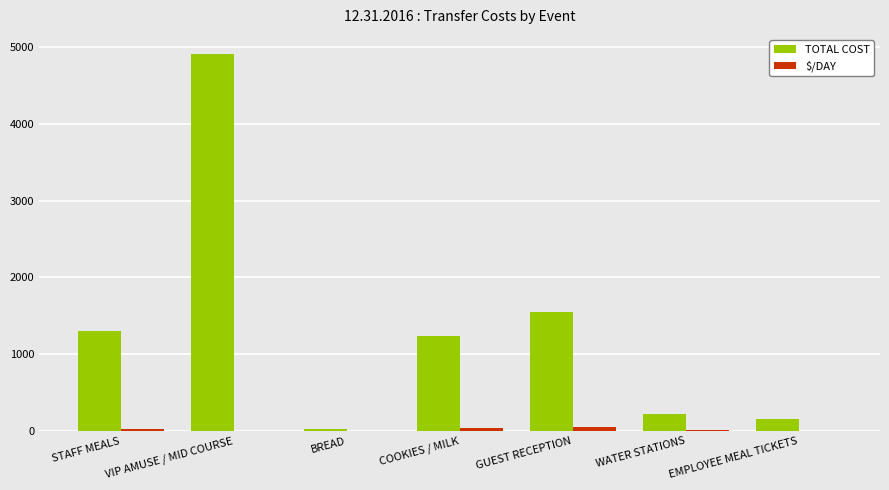

What is the greatest value displayed?

4915.0